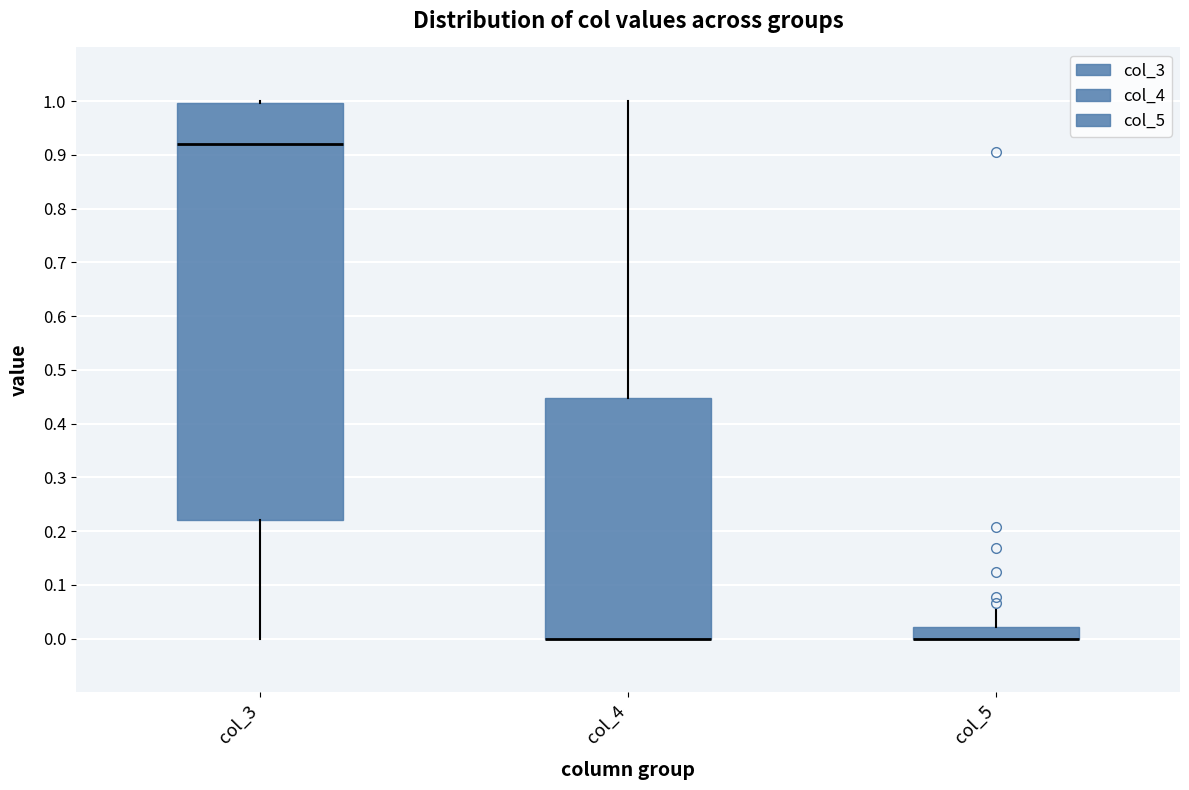

Reading left to right, read every box against the y-axis: the position of its median line, the range the box covers, and the ends of its whiskers. The values are not printed on the chart, so give them approximately, as read against the axis.

col_3: median 0.92, box 0.22 to 1.00, whiskers 0.00 to 1.00 (just above the box's upper edge)
col_4: median 0.00 (drawn on the box's lower edge), box 0.00 to 0.45, whiskers 0.00 to 1.00
col_5: median 0.00 (drawn on the box's lower edge), box 0.00 to 0.02, whiskers 0.00 to 0.06